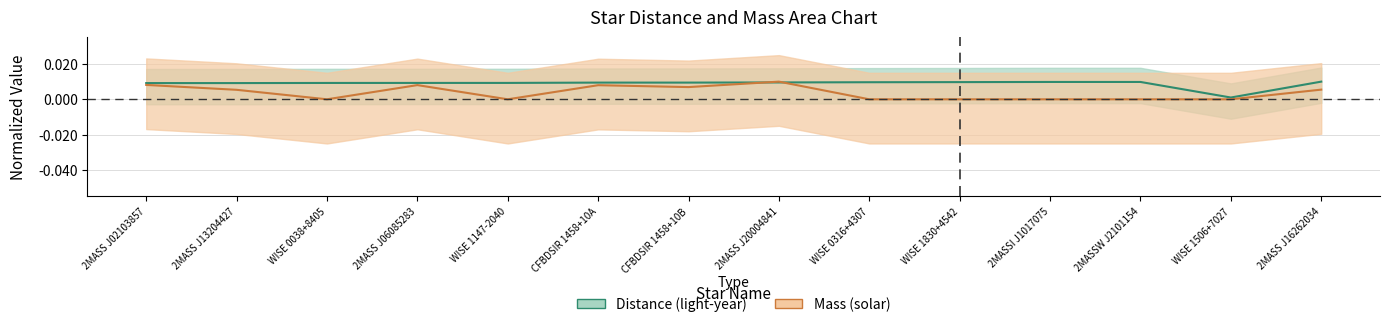

Rank the series by their maximum value, from highest to lowest.

Distance, Mass